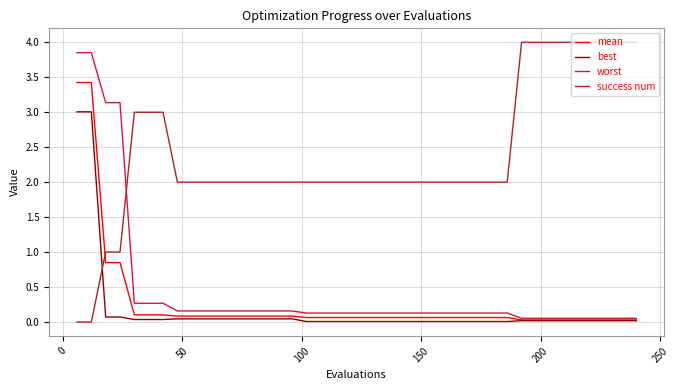

What is the maximum value shown in the chart?

4.0